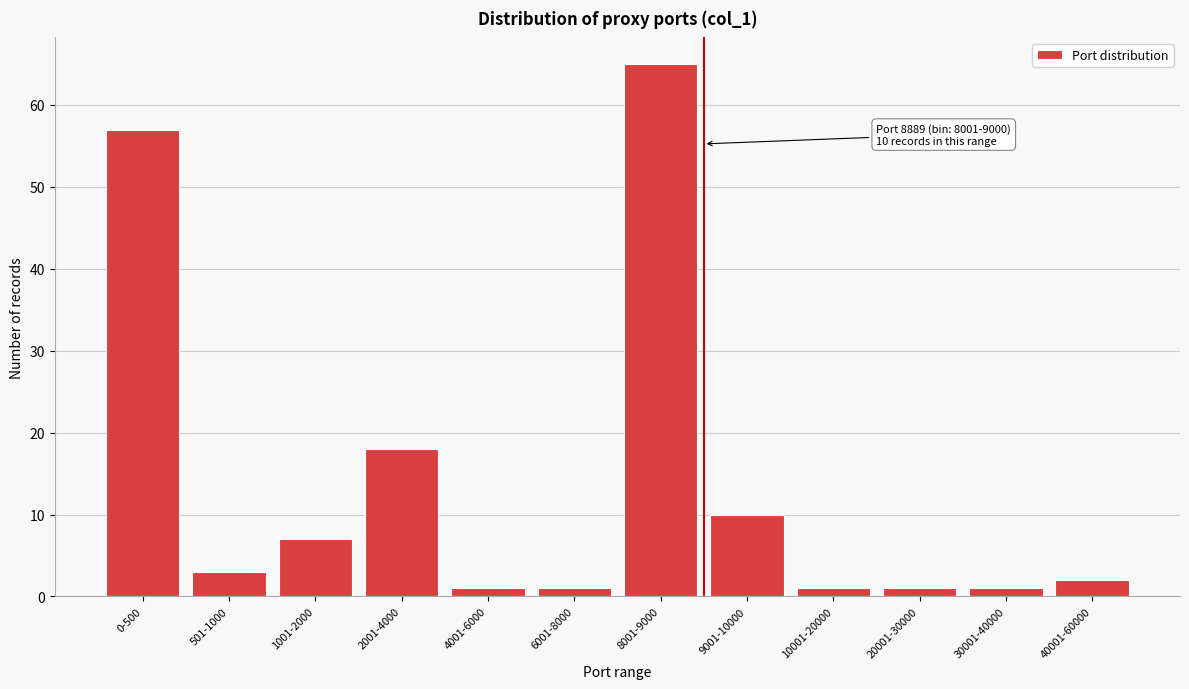

Reading right to left, extract all data points from this chart.

40001-60000=2	30001-40000=1	20001-30000=1	10001-20000=1	9001-10000=10	8001-9000=65	6001-8000=1	4001-6000=1	2001-4000=18	1001-2000=7	501-1000=3	0-500=57